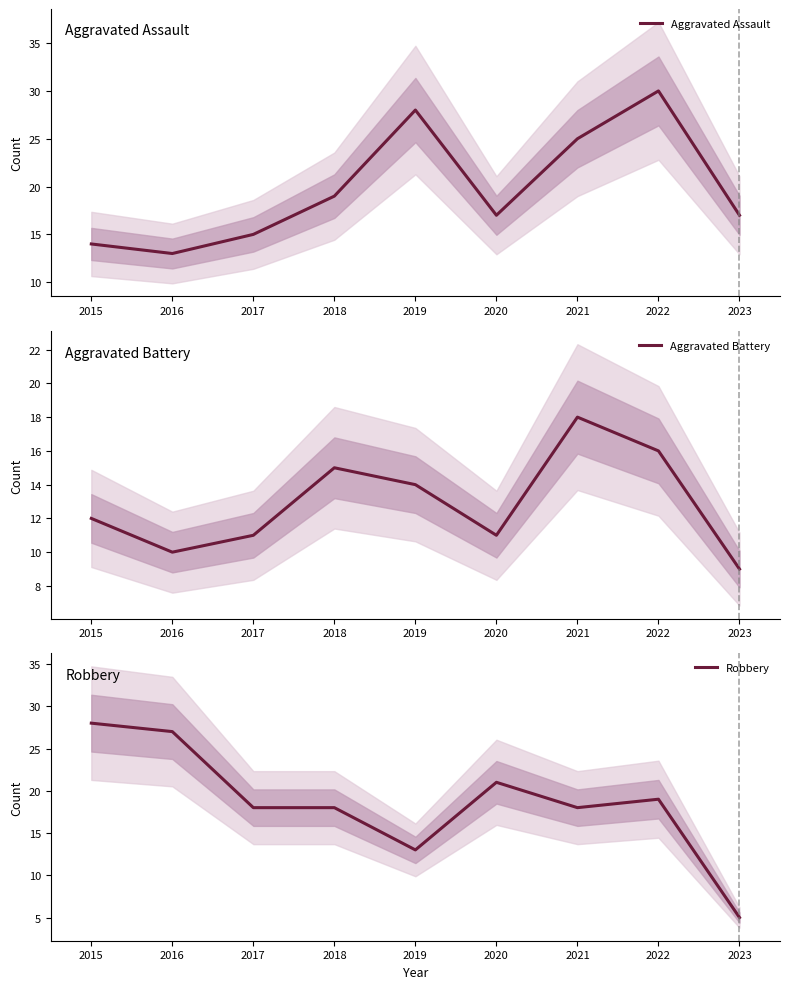

True or false: Aggravated Assault and Robbery intersect in this chart.

True